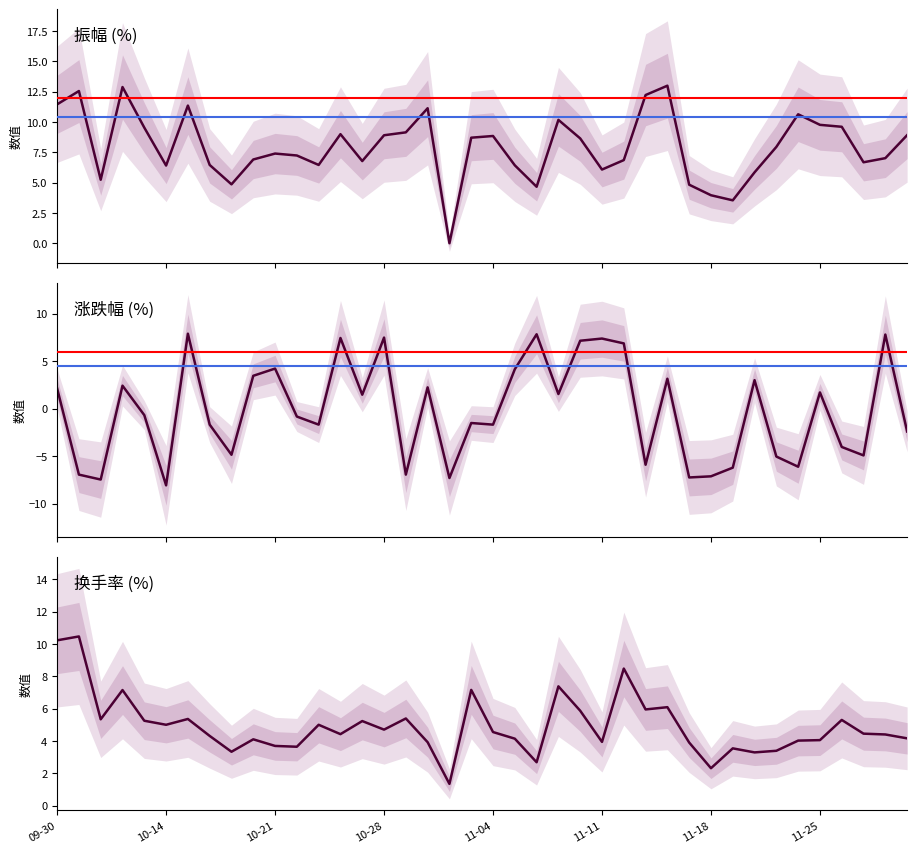

In 涨跌幅, how many points are higher than both neighbors (excluding endpoints)?

13